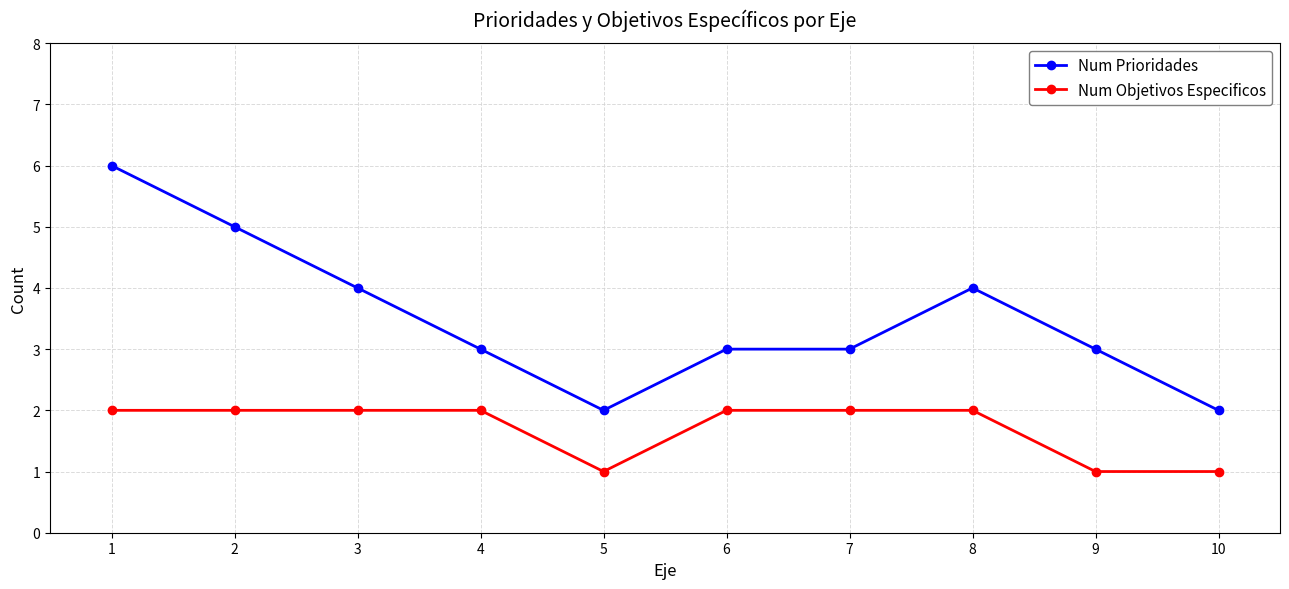

What is the sum of all Num Objetivos Especificos values?

17